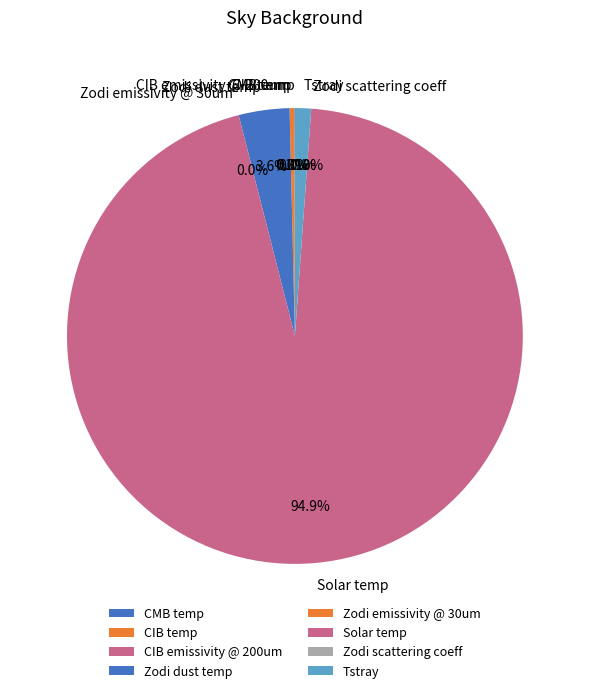

What is the change in value from Zodi emissivity @ 30um to Solar temp?

+5800.0